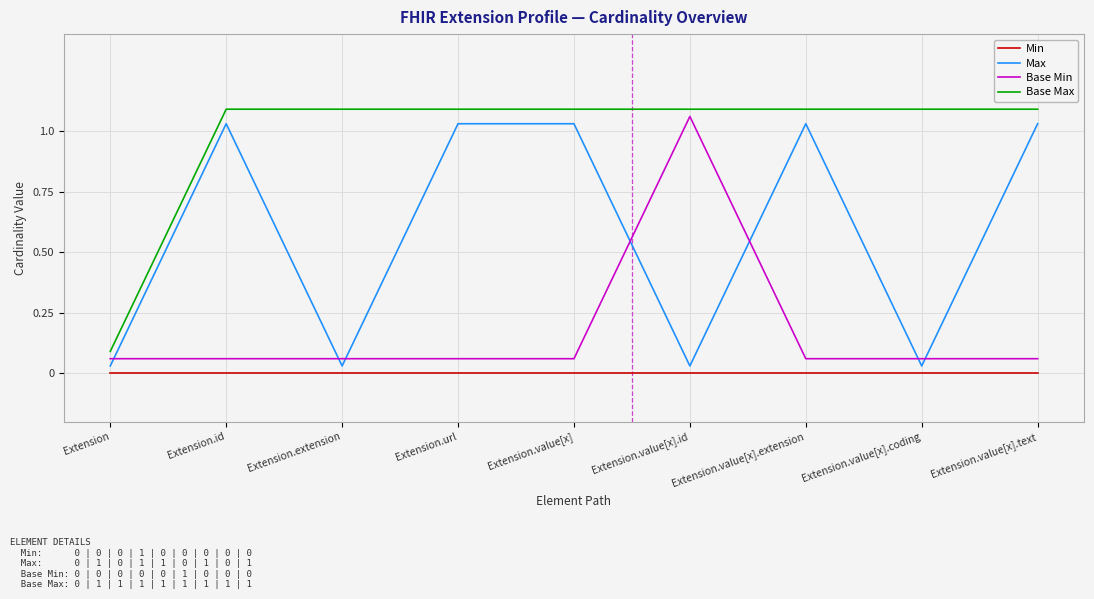

Which series has the largest total across all categories?

Base Max